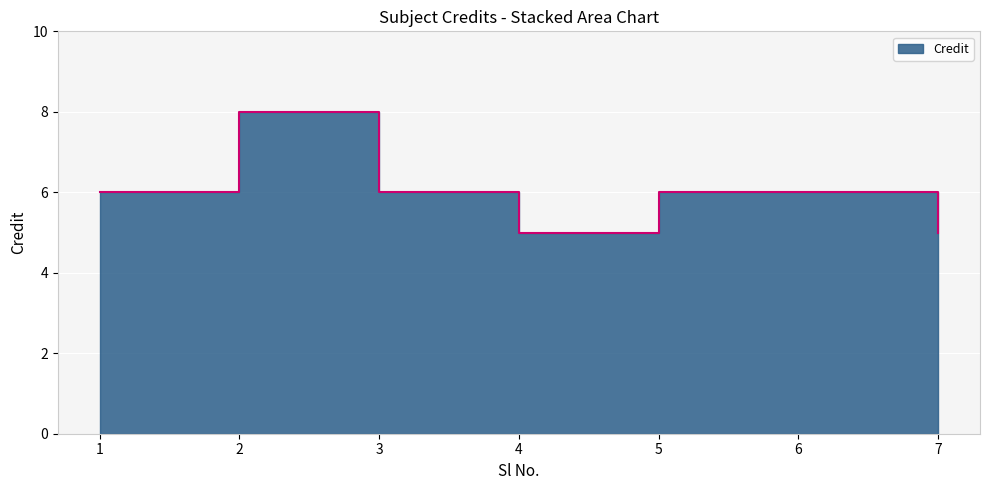

List the labels in order of value, smallest first.

4, 7, 1, 3, 5, 6, 2